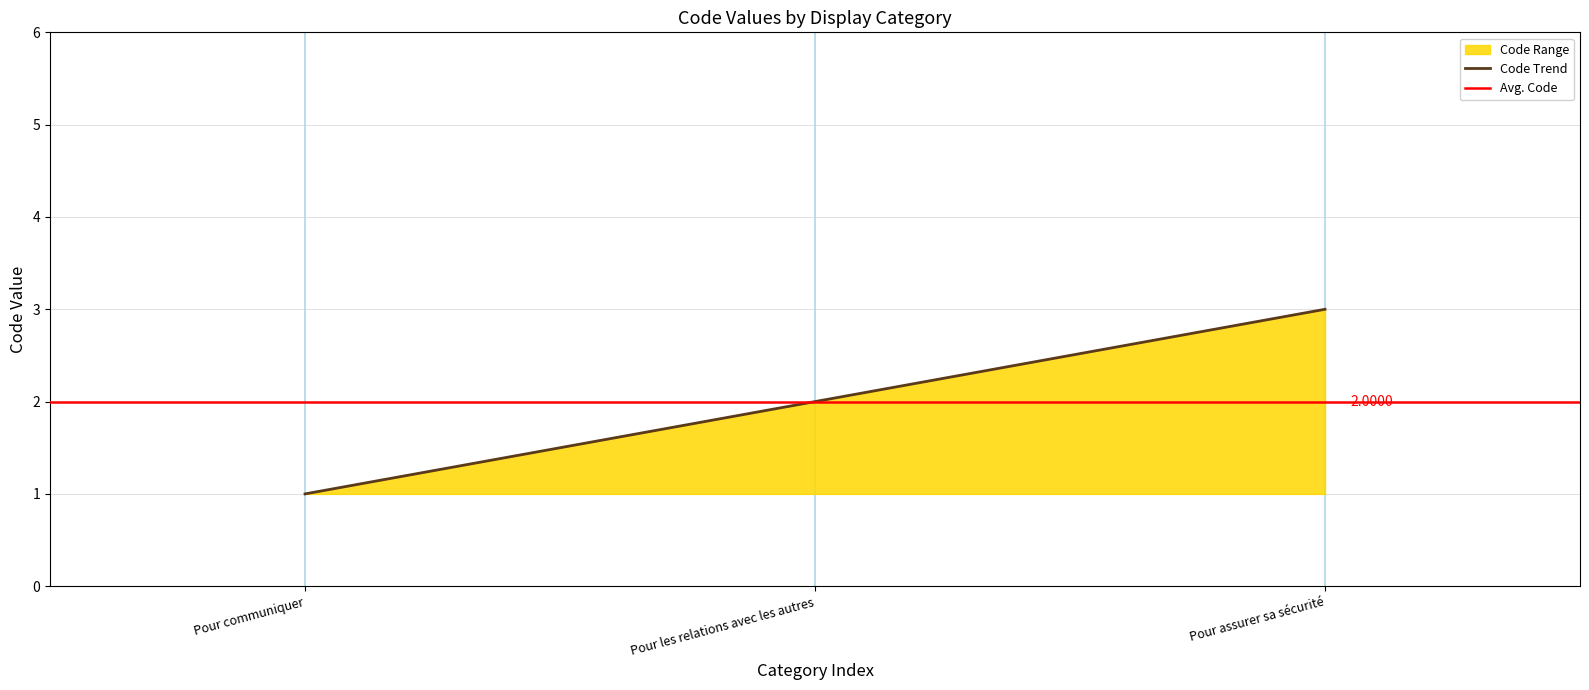

Between Pour communiquer and Pour les relations avec les autres, which is larger?

Pour les relations avec les autres